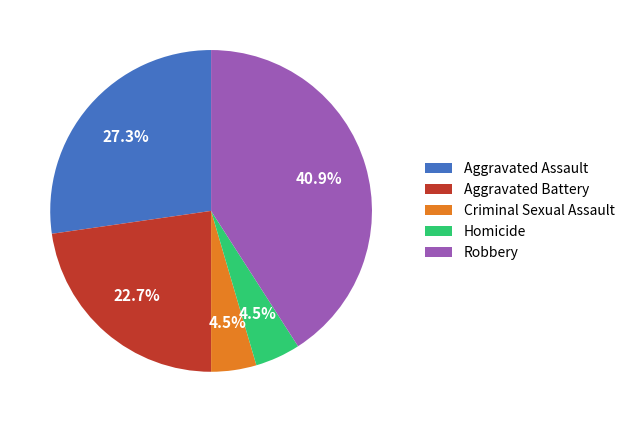

Which slice is the largest?

Robbery